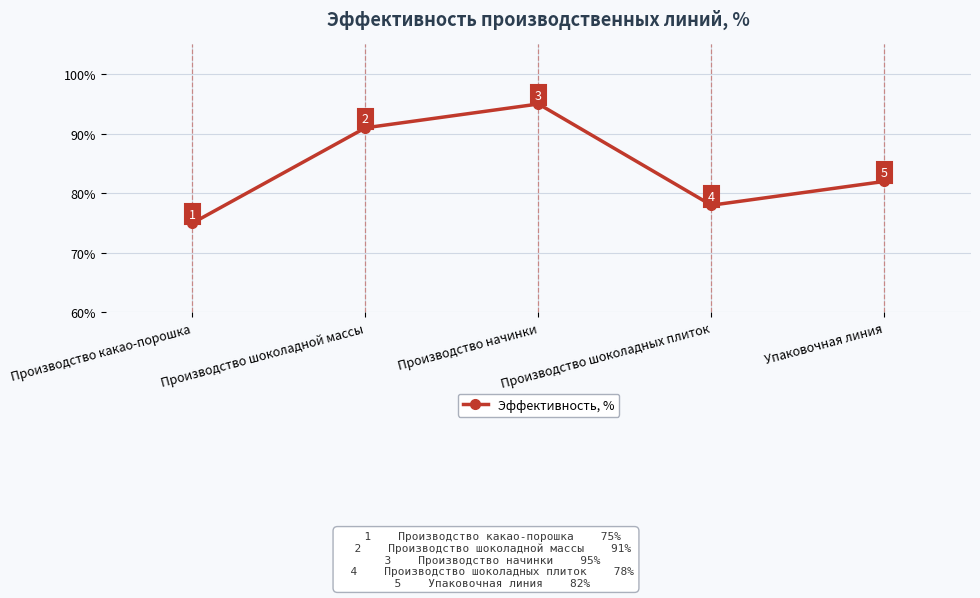

How many points are higher than both their immediate neighbors (excluding endpoints)?

1